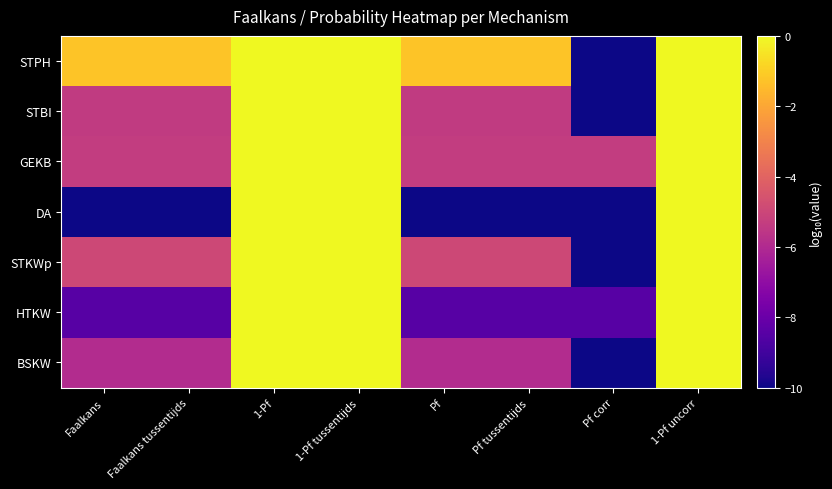

Rank the series at Faalkans tussentijds from lowest to highest value.

DA, HTKW, BSKW, STBI, GEKB, STKWp, STPH